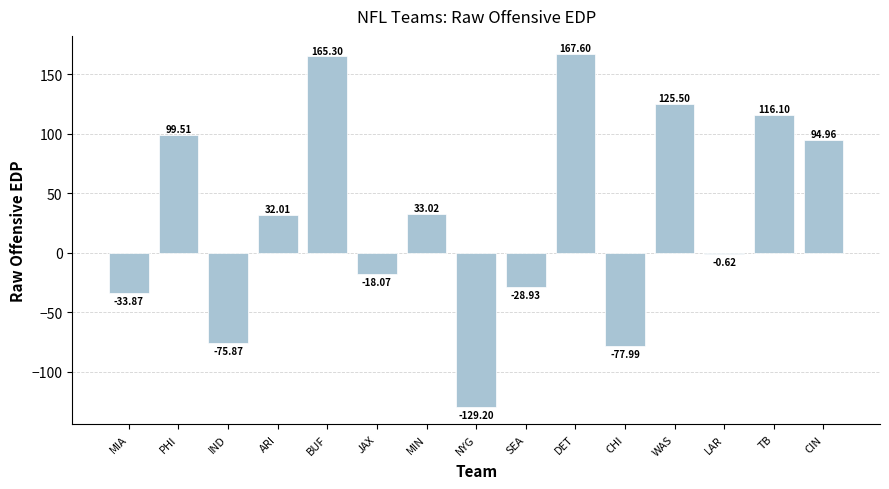

Which category has the highest value across all series?

DET